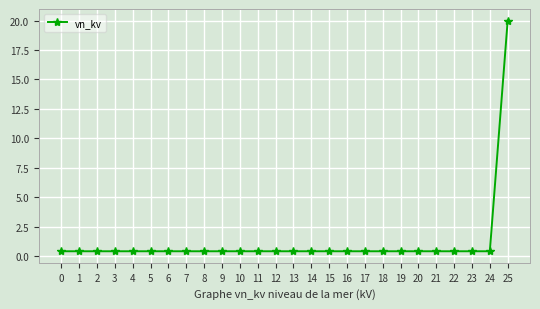

Does the chart display data point markers on the line(s)?

Yes